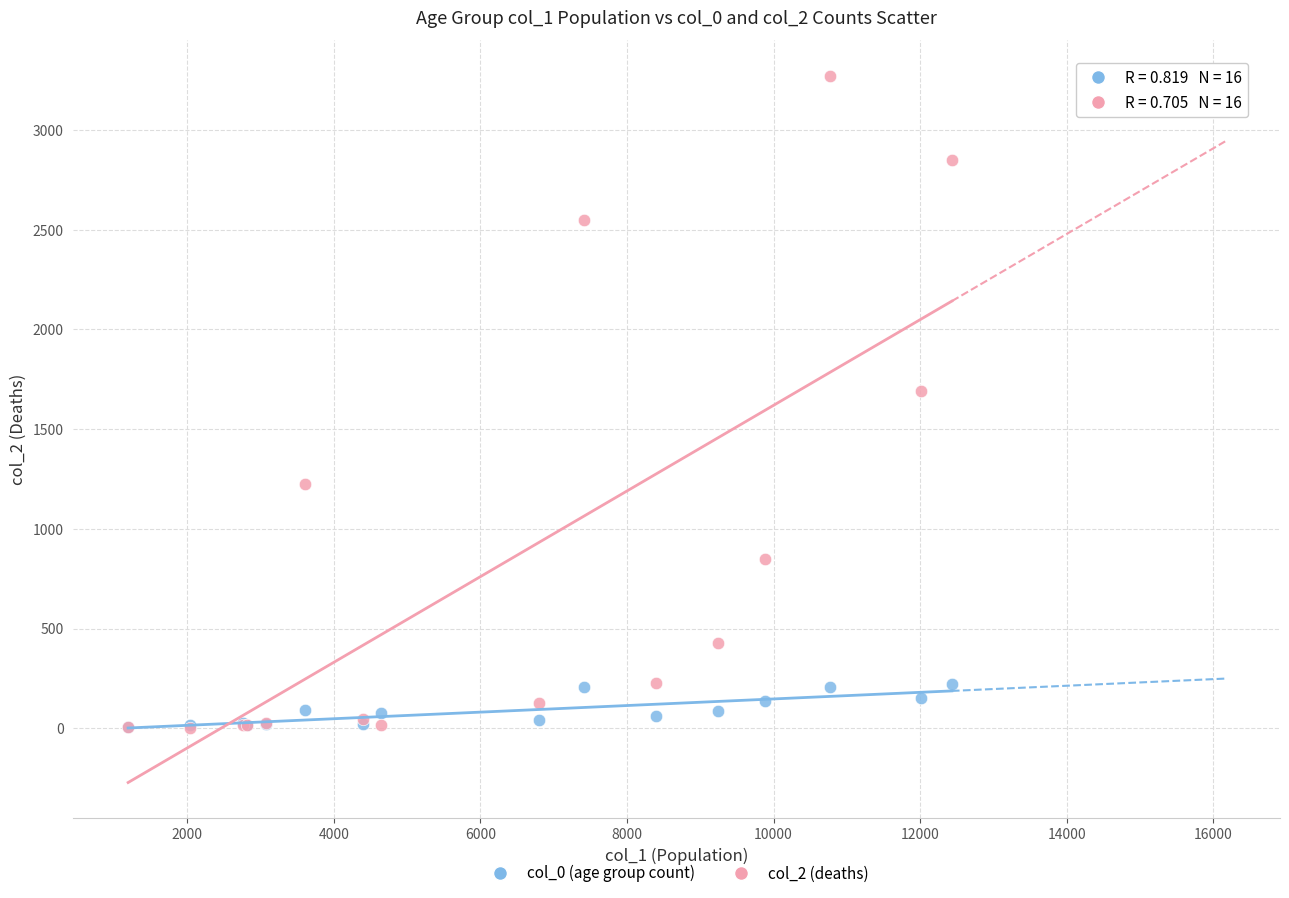

Across all series, what Y value is closest to 1638?

1690